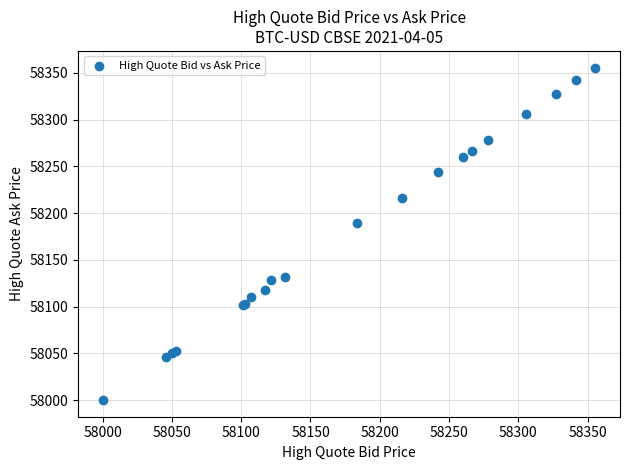

What Y value in the scatter plot is closest to 58177?

58189.6